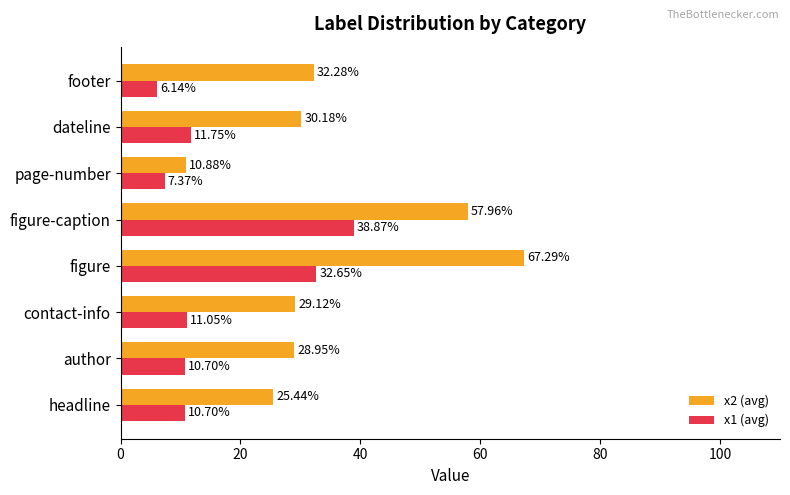

At which label is x1 (avg) closest to 22?

dateline